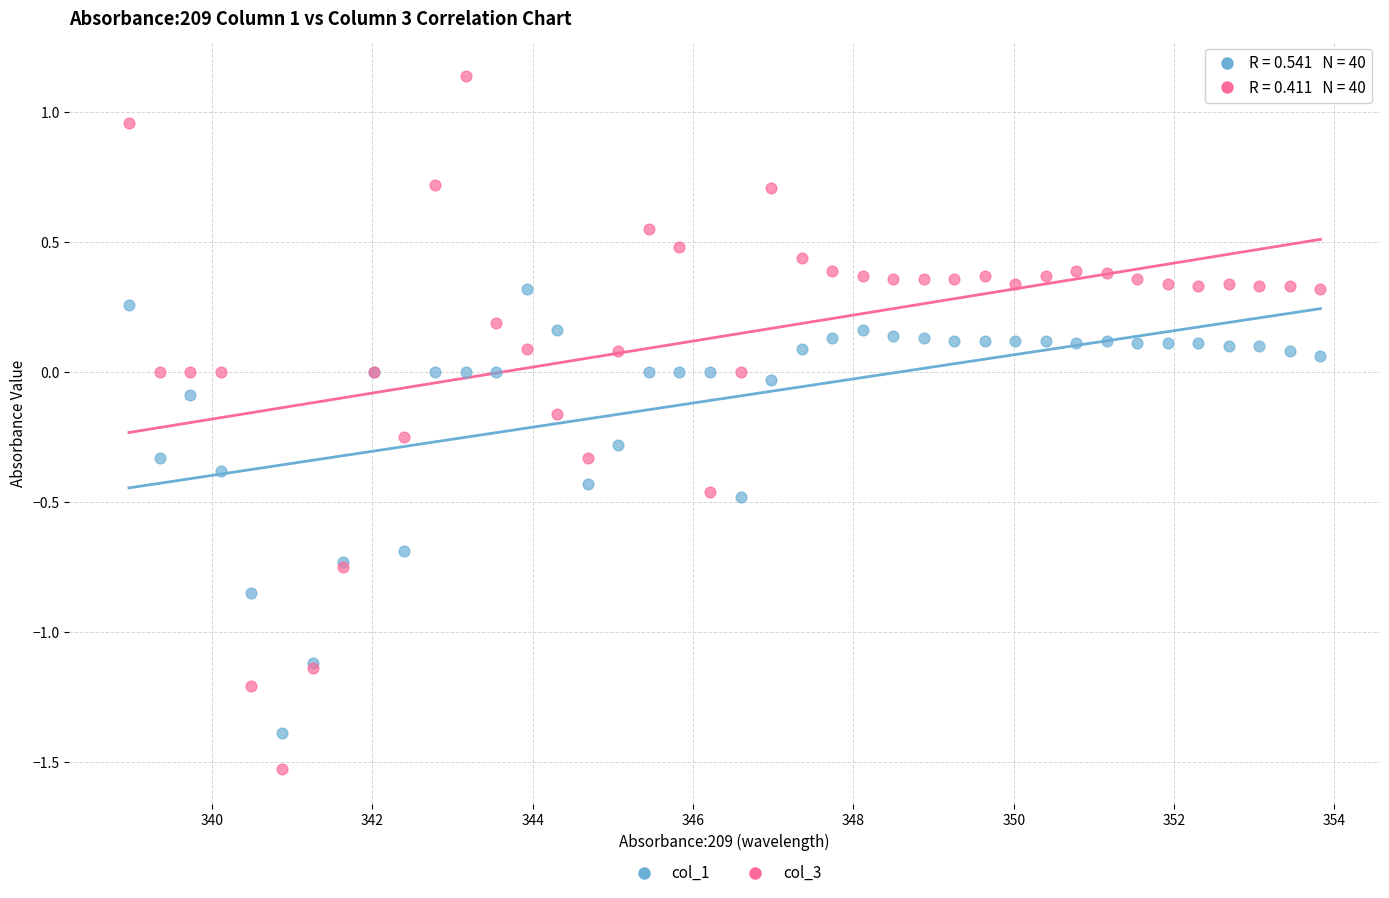

Which series reaches the minimum Y coordinate?

col_3